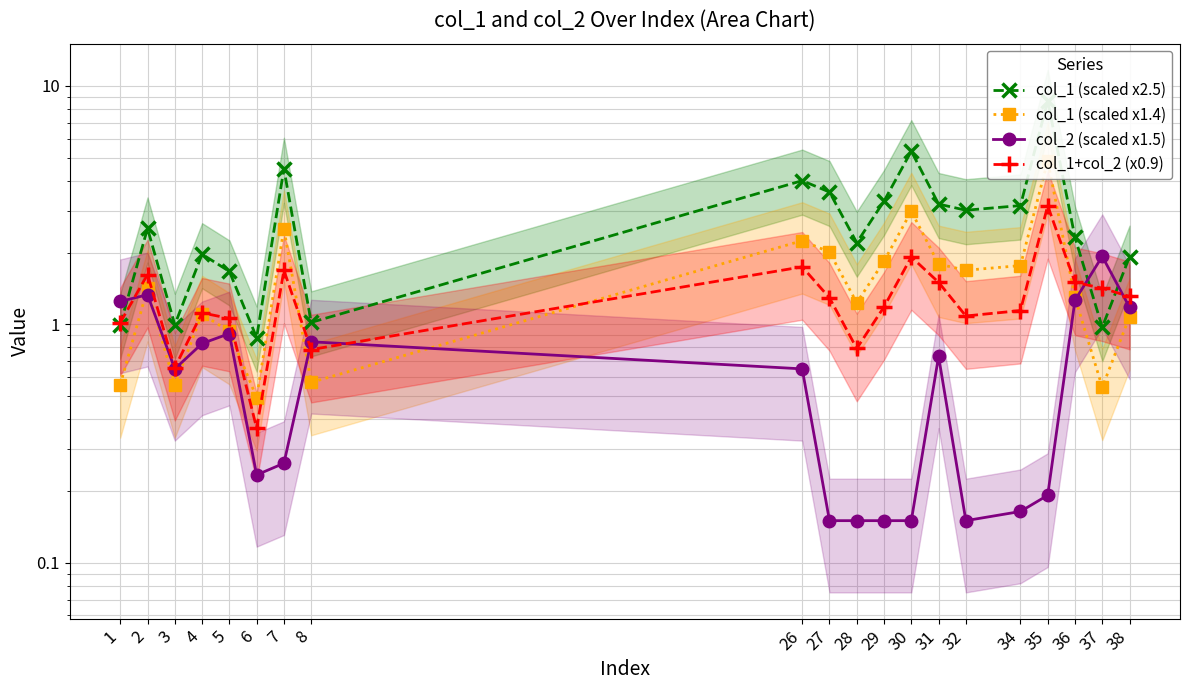

Which series changed the most between 27 and 35?

col_1 (scaled x2.5)